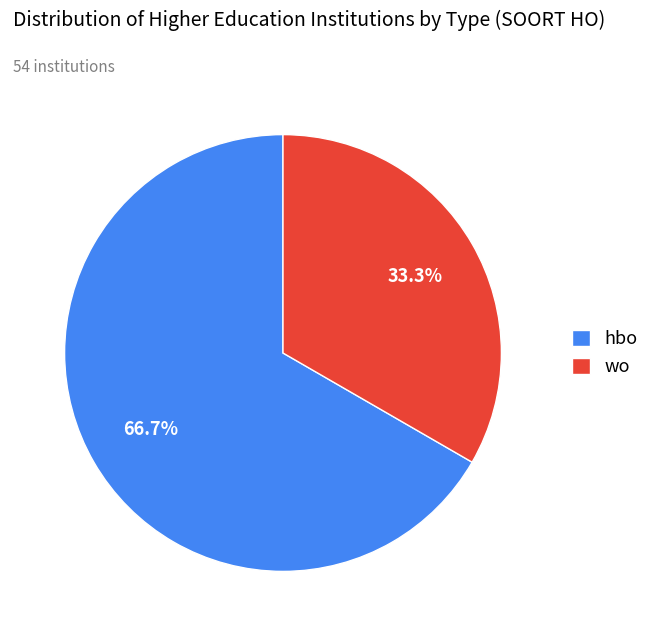

To the nearest percent, what is the average slice percentage?

50%